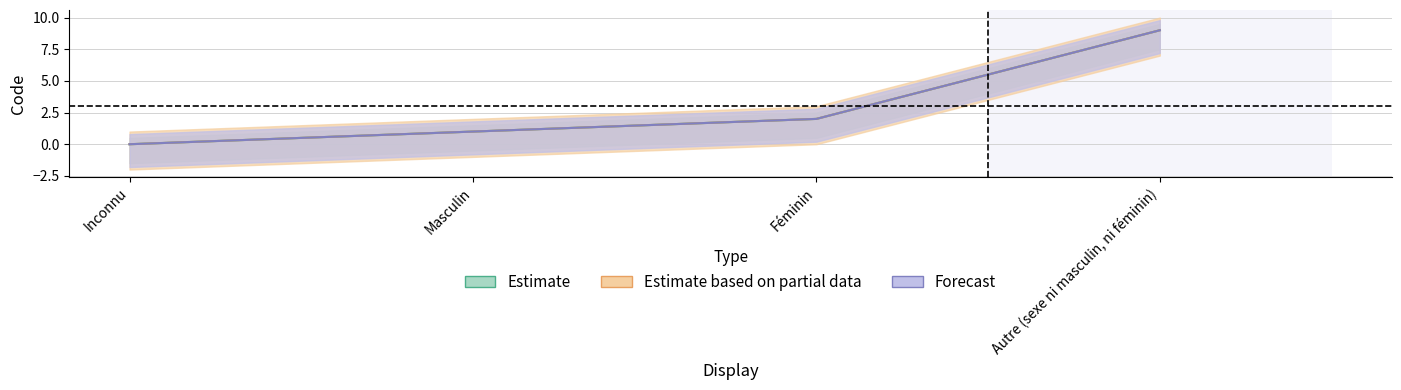

How many values in the Estimate series are below 2?

2